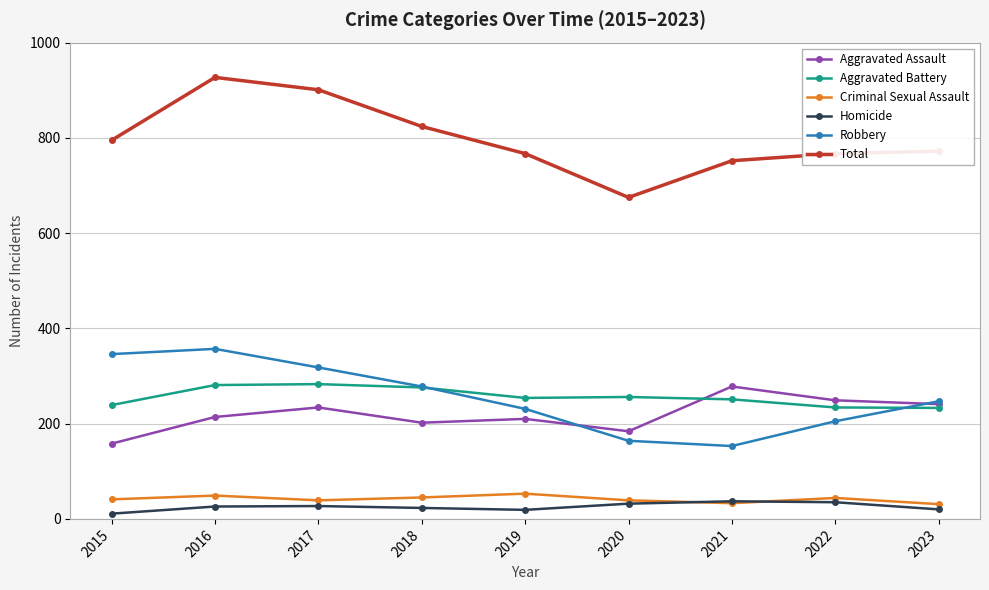

Is the value of Total at 2020 greater than the value of Criminal Sexual Assault at 2023?

Yes